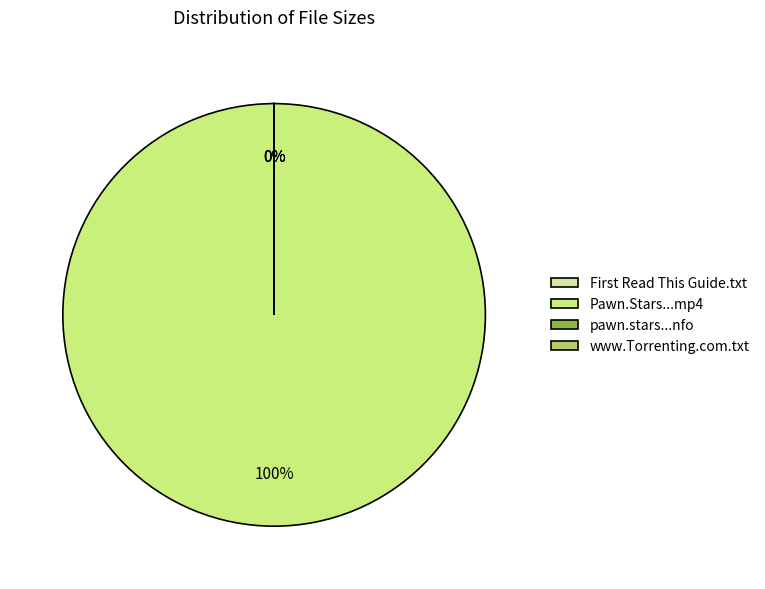

Rank the categories by value from highest to lowest.

Pawn.Stars.S07E06.HDTV.x264-EVOLVE.mp4, First Read This Guide.txt, www.Torrenting.com.txt, pawn.stars.s07e06.hdtv.x264-evolve.nfo